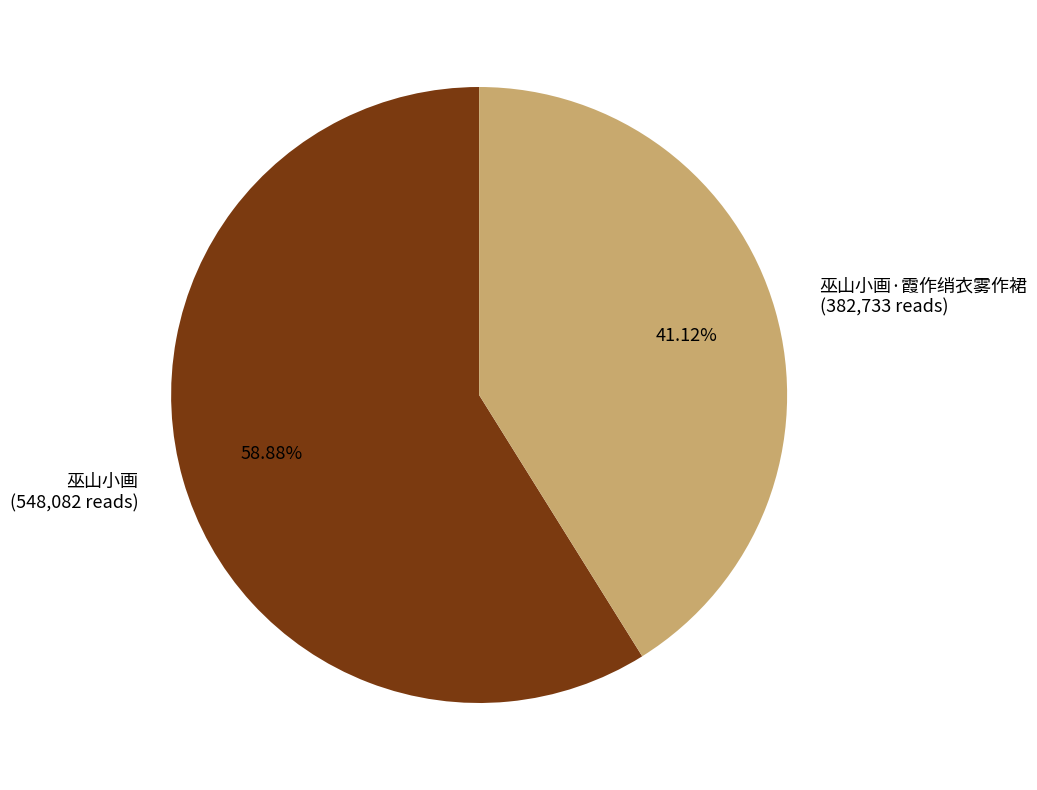

Which slice represents more than half of the pie?

巫山小画 (548,082 reads)